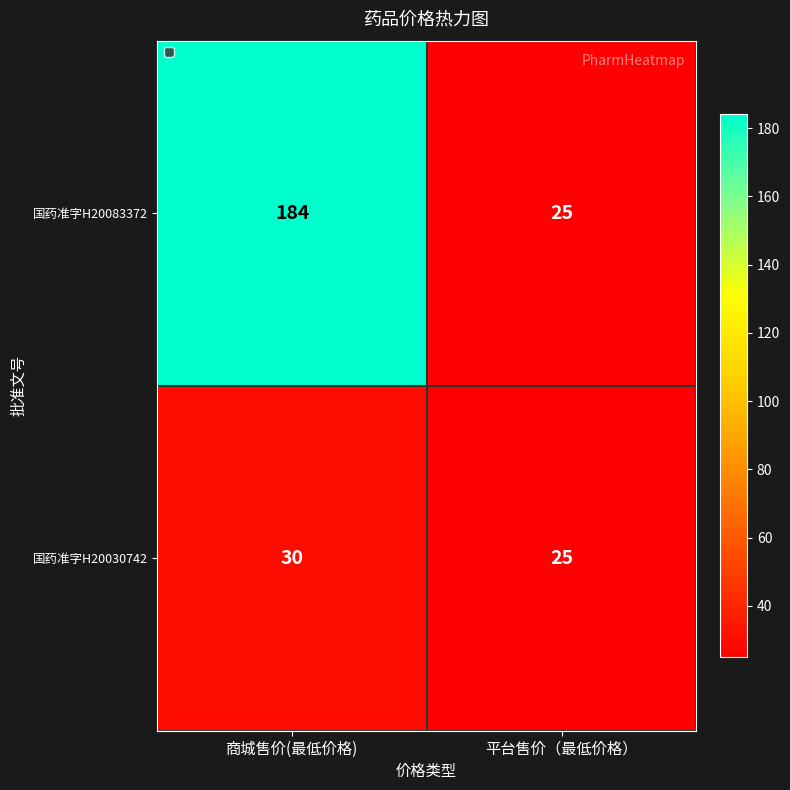

How many categories are shown in the chart?

2